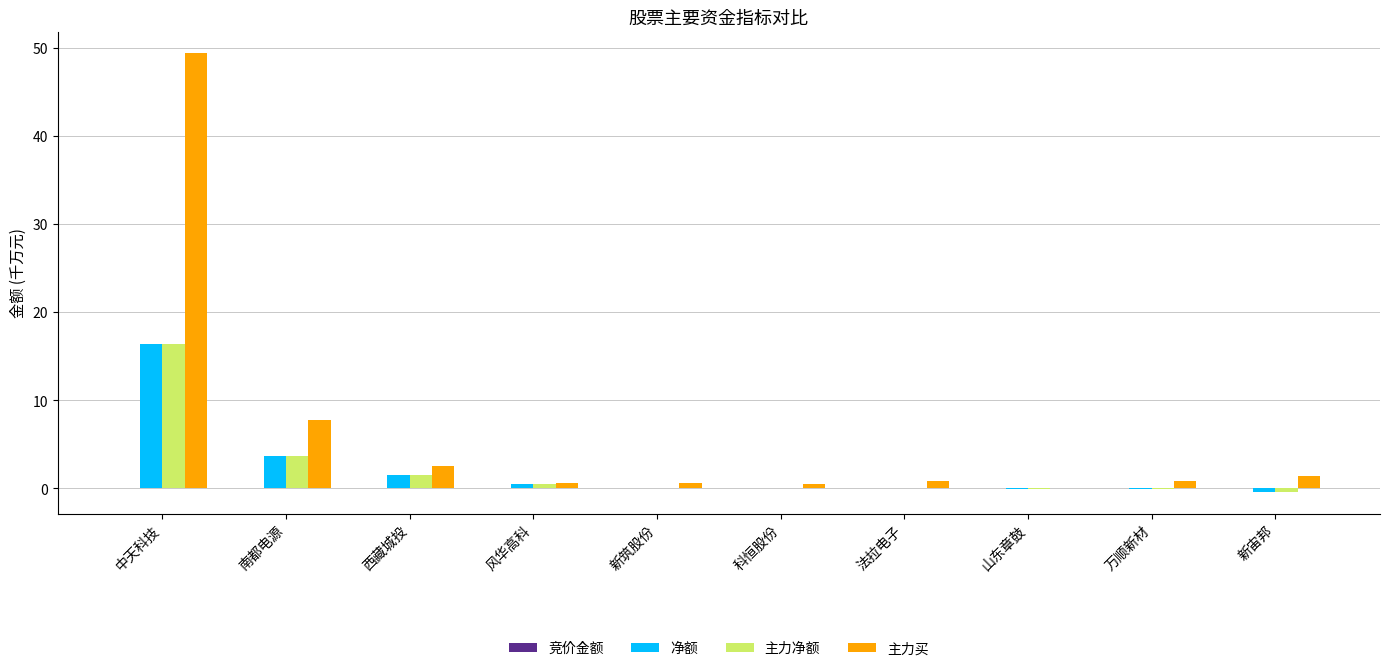

How many groups of bars are there?

10